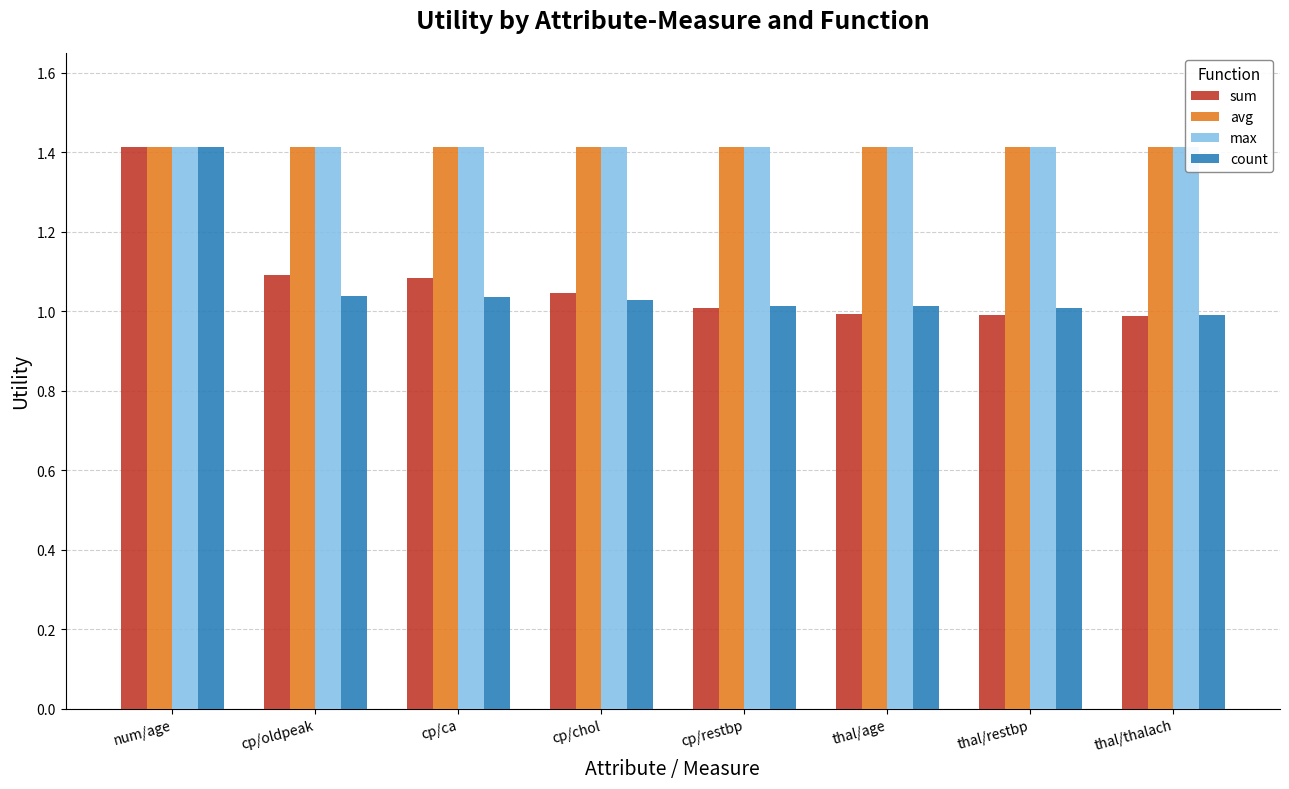

Reading right to left, what are all the values shown in this chart?

sum: thal/thalach=1.0	thal/restbp=1.0	thal/age=1.0	cp/restbp=1.0	cp/chol=1.0	cp/ca=1.1	cp/oldpeak=1.1	num/age=1.4
avg: thal/thalach=1.4	thal/restbp=1.4	thal/age=1.4	cp/restbp=1.4	cp/chol=1.4	cp/ca=1.4	cp/oldpeak=1.4	num/age=1.4
max: thal/thalach=1.4	thal/restbp=1.4	thal/age=1.4	cp/restbp=1.4	cp/chol=1.4	cp/ca=1.4	cp/oldpeak=1.4	num/age=1.4
count: thal/thalach=1.0	thal/restbp=1.0	thal/age=1.0	cp/restbp=1.0	cp/chol=1.0	cp/ca=1.0	cp/oldpeak=1.0	num/age=1.4